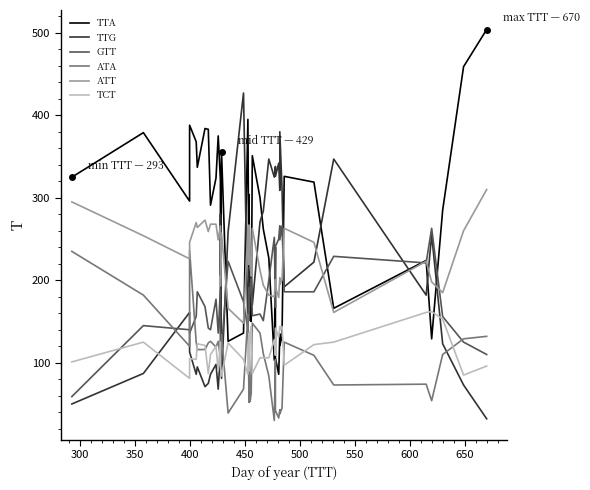

At which category is the sum across all series the highest?

400